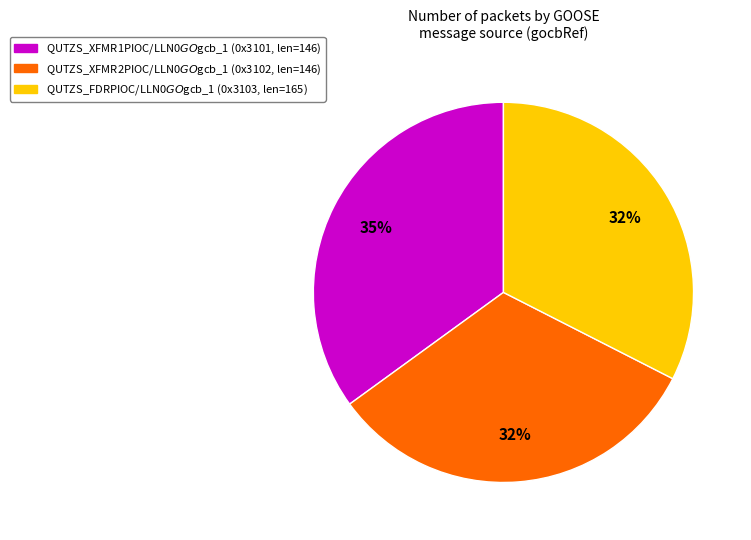

To the nearest percent, what is the difference between the largest and smallest slice percentages?

3%